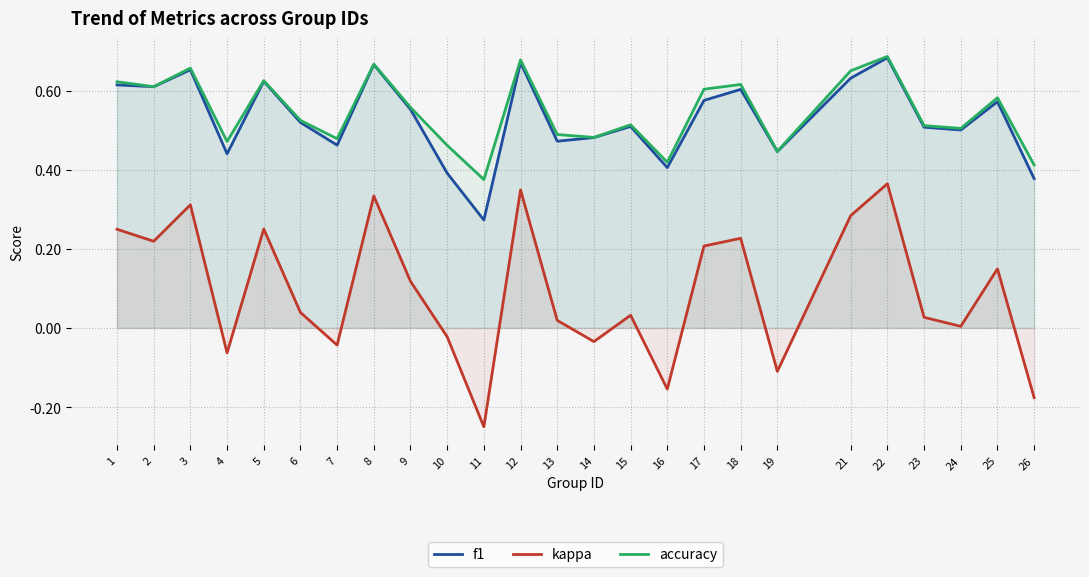

True or false: kappa and accuracy cross at least once.

False